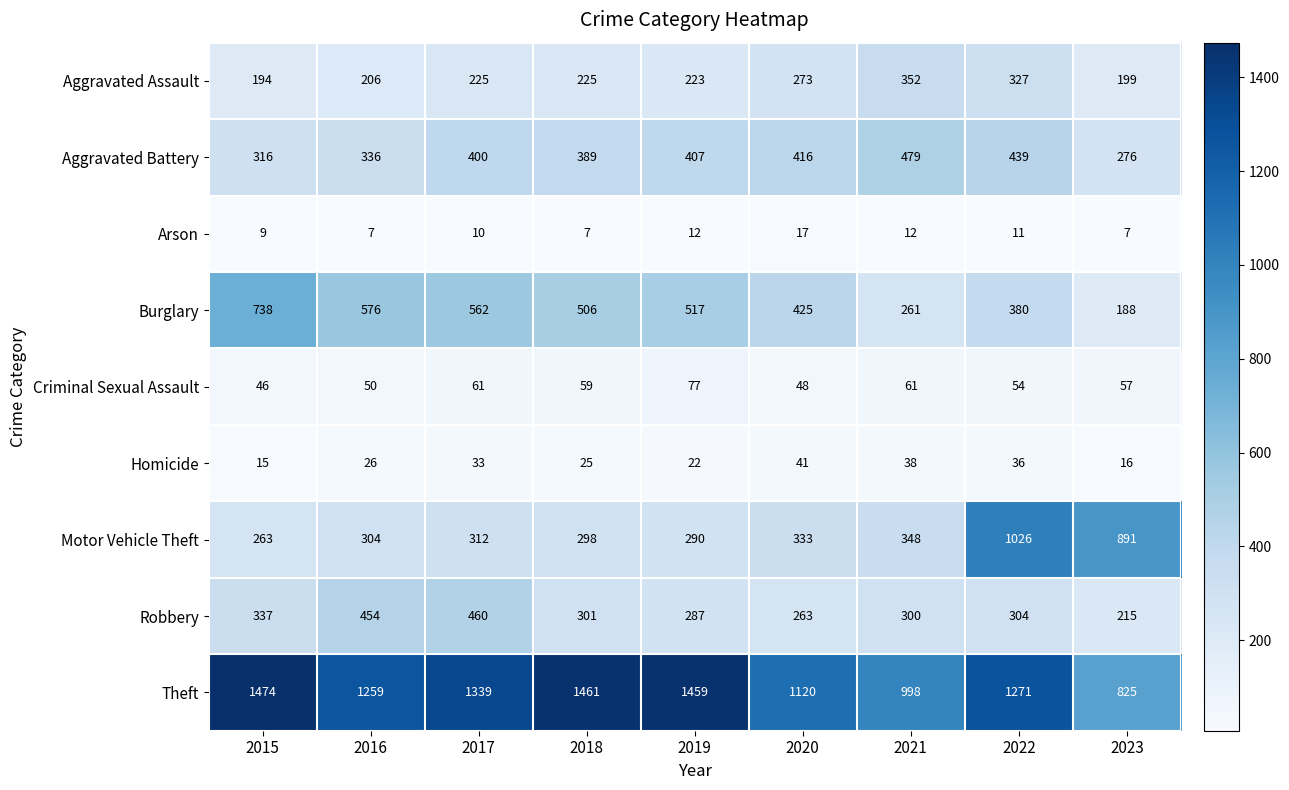

Is the value of Robbery at 2020 greater than the value of Homicide at 2017?

Yes